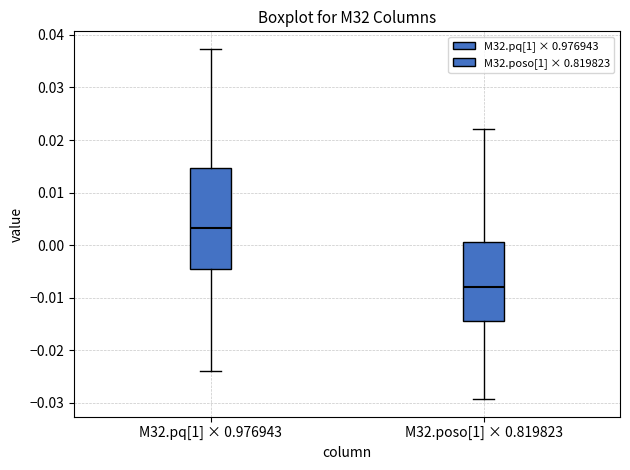

Where does the upper whisker of the box for M32.pq[1] × 0.976943 end on the y-axis? The values are not printed on the chart, so give them approximately, as read against the axis.

0.037